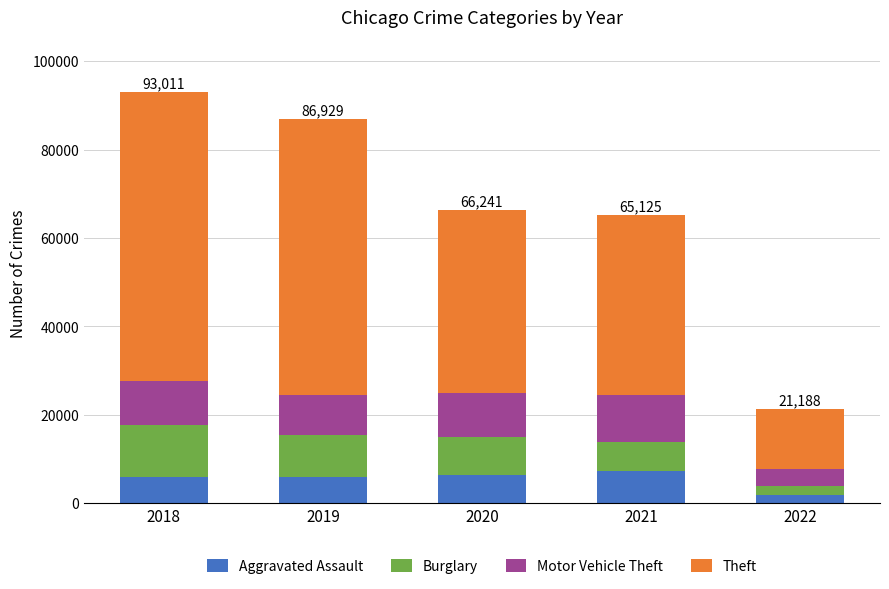

What is the highest value of the Aggravated Assault series?

7238